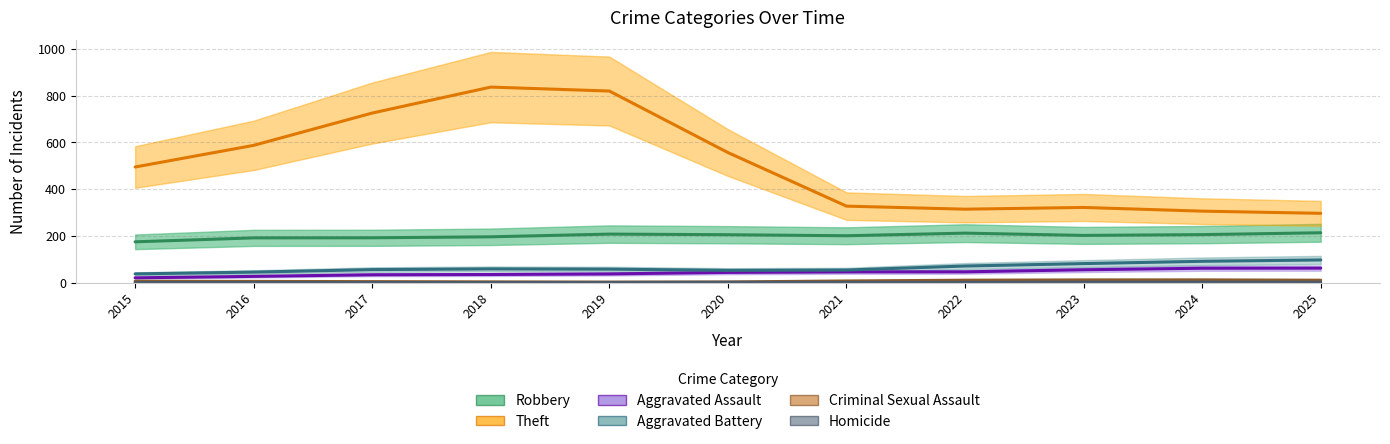

What is the sum of the Aggravated Battery values at 2024 and 2019?

155